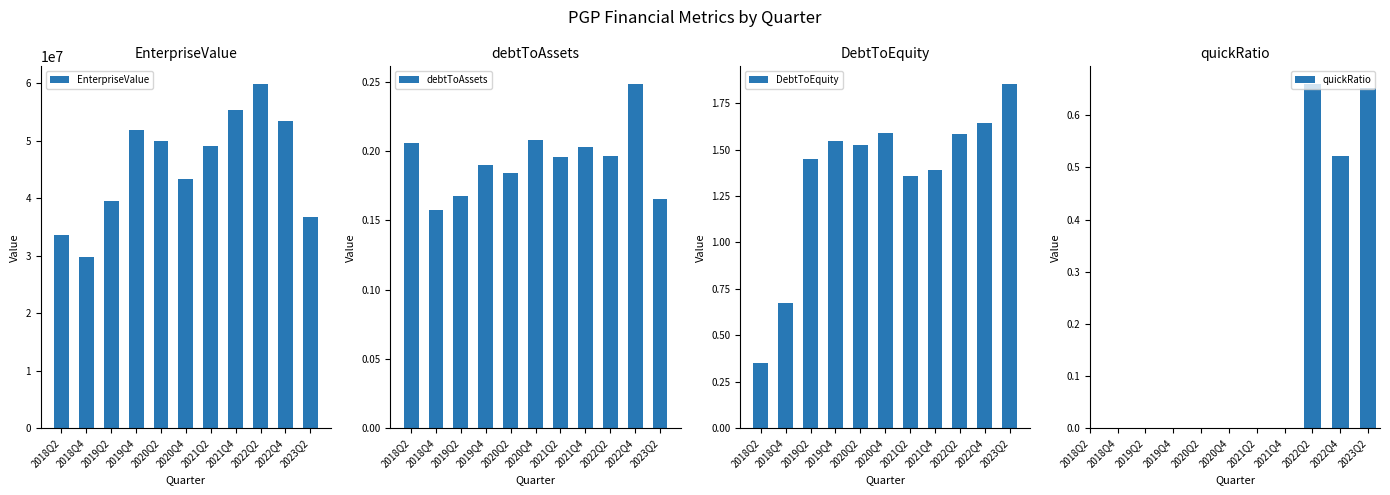

How many groups of bars are there?

11